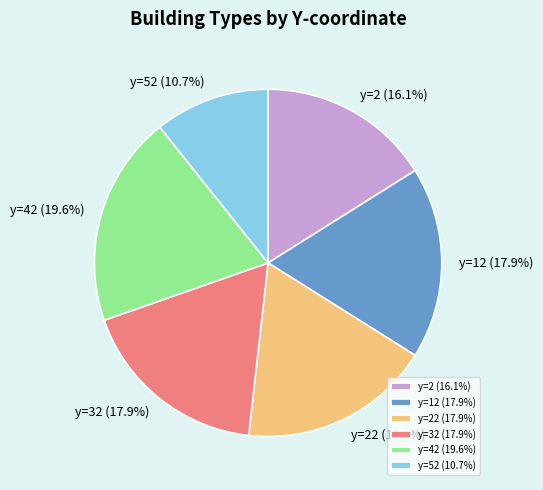

What is the ratio of the value at y=42 to the value at y=2?

1.2